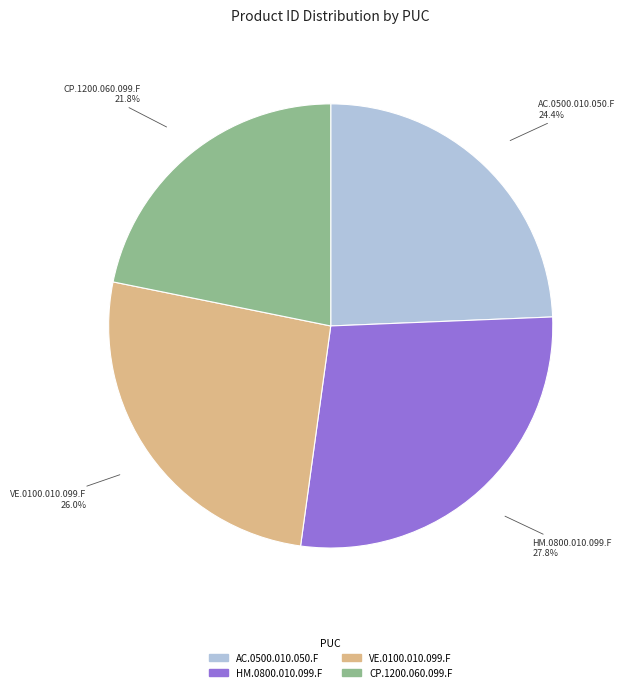

Combined, what portion of the pie is HM.0800.010.099.F and VE.0100.010.099.F?

53.8%